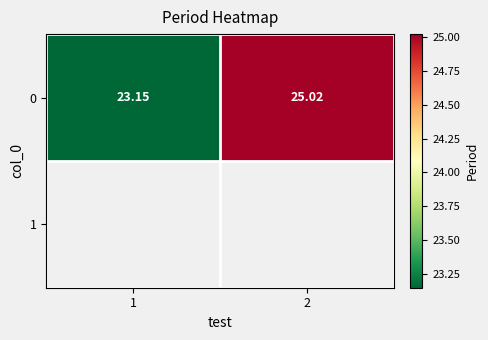

The value at 1 is 12.9. True or false?

False